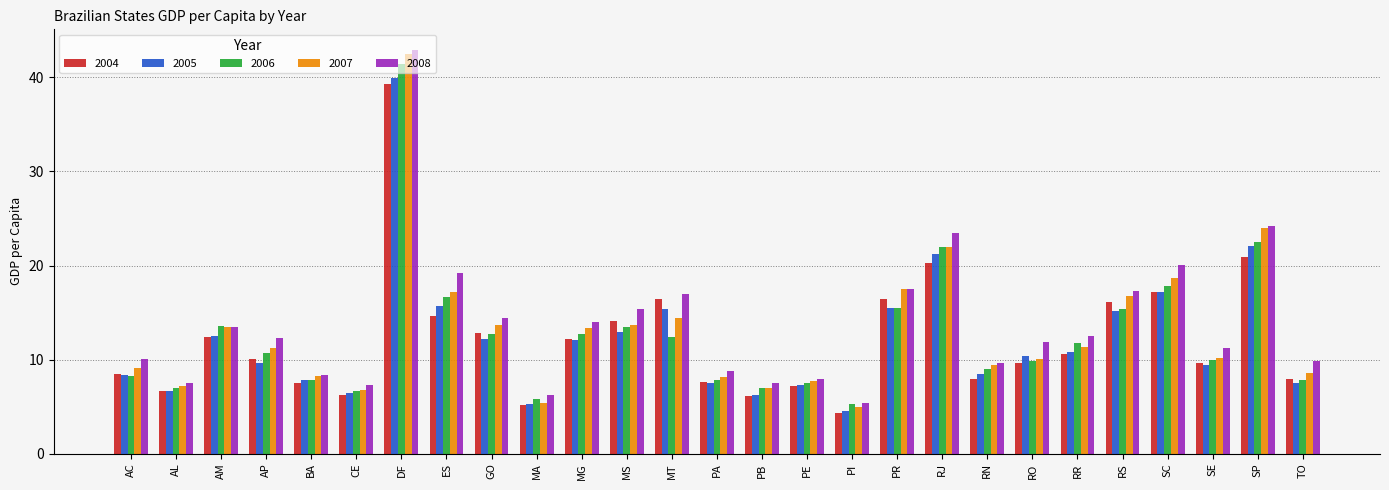

What value does the 2007 series have at CE?

6.7